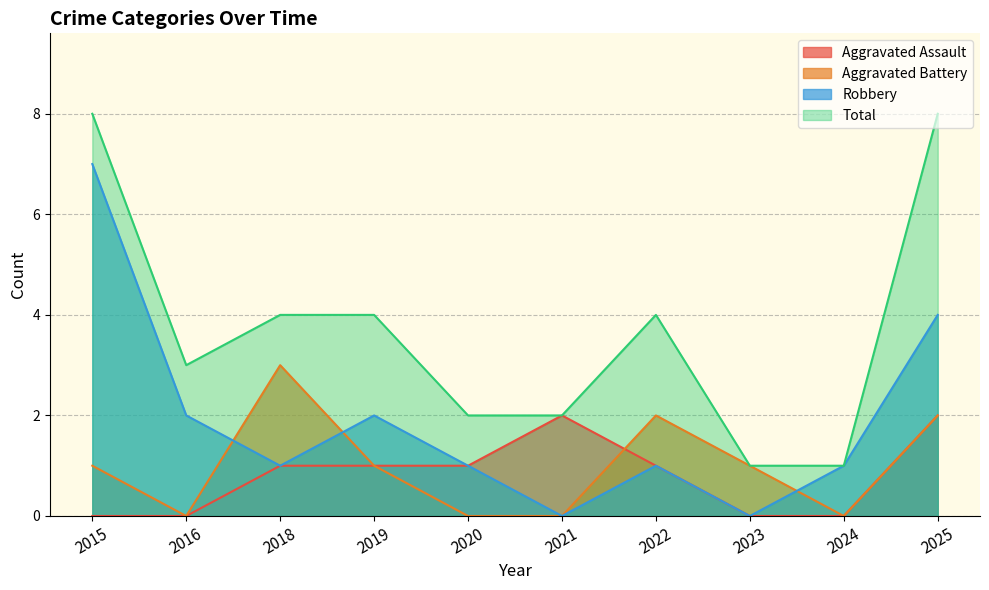

At which label is Total closest to 4?

2018